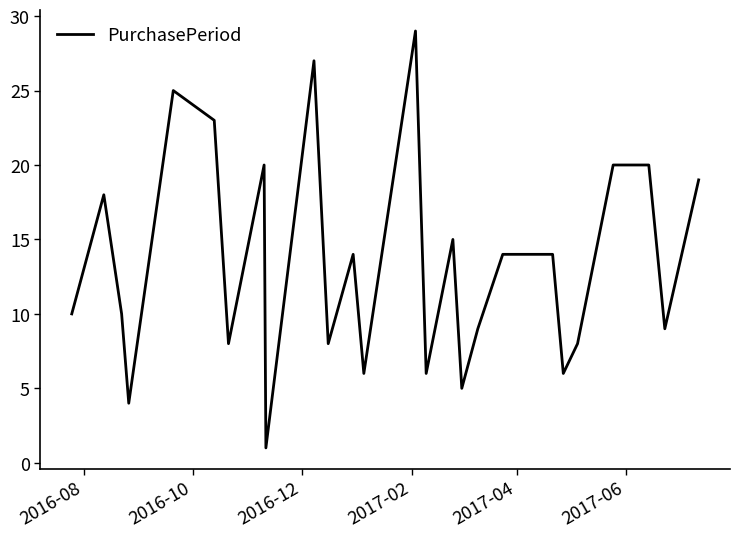

Reading left to right, what are all the values shown in this chart?

10	18	10	4	25	23	8	20	1	27	8	14	6	29	6	15	5	9	14	14	14	6	8	20	20	9	19